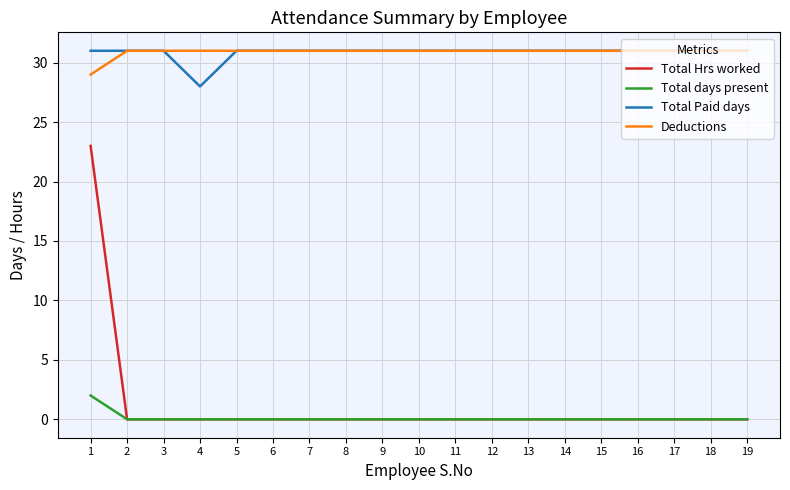

At which category is the sum across all series the highest?

1